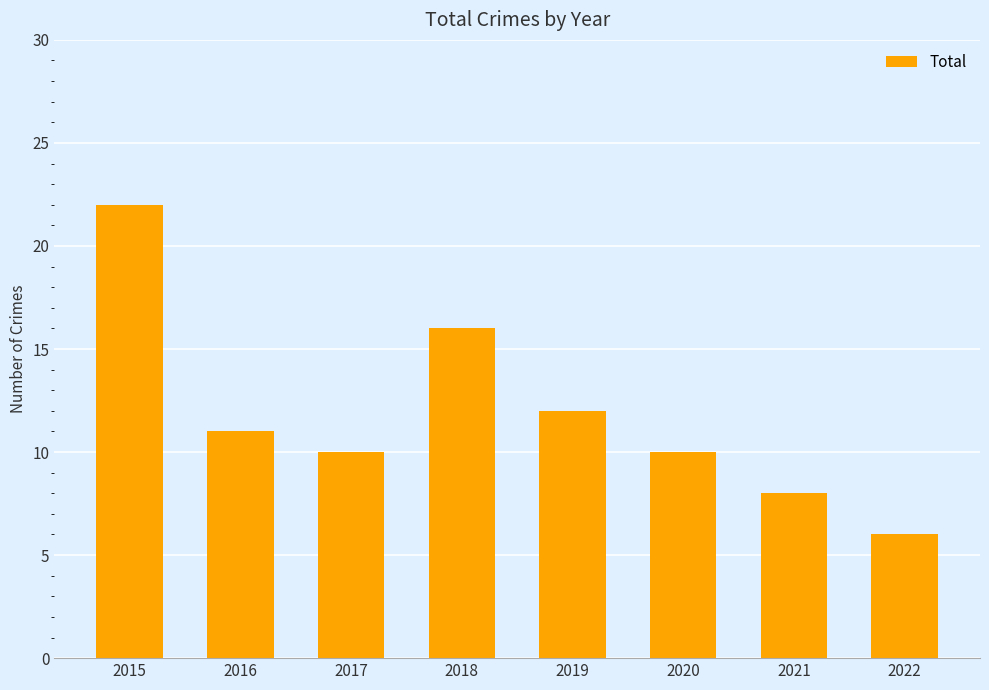

The chart shows a value of 10 at 2020. True or false?

True